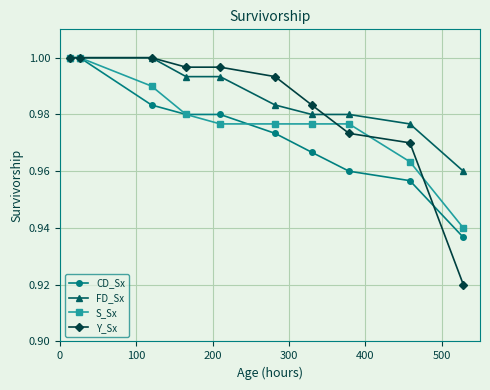

At how many categories does at least one series exceed 0?

10